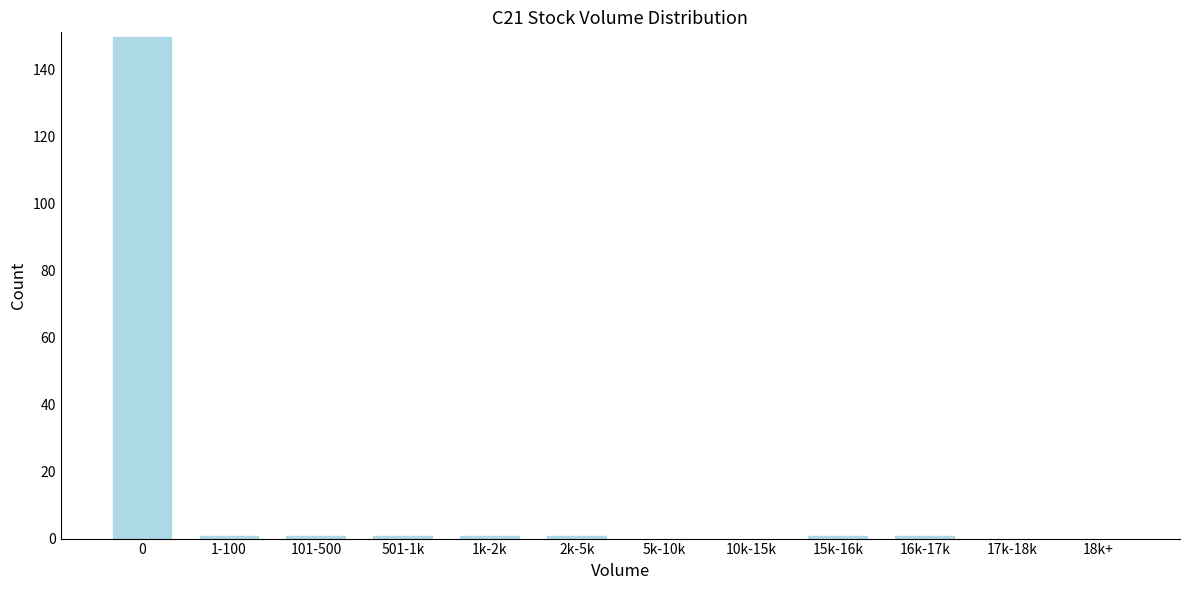

Reading left to right, transcribe all the data shown in this chart.

0=150	1-100=1	101-500=1	501-1k=1	1k-2k=1	2k-5k=1	5k-10k=0	10k-15k=0	15k-16k=1	16k-17k=1	17k-18k=0	18k+=0